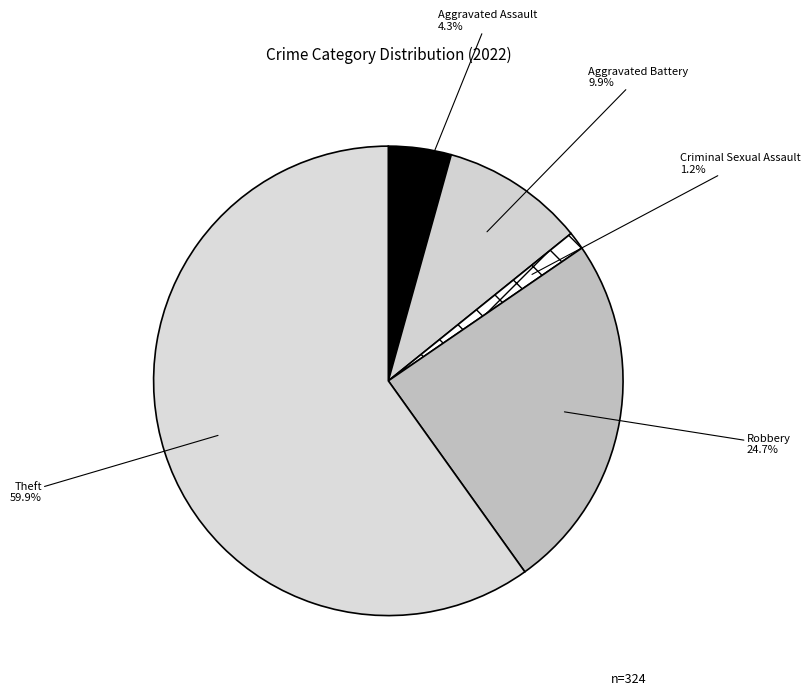

What is the ratio of the value at Robbery to the value at Aggravated Battery?

2.5